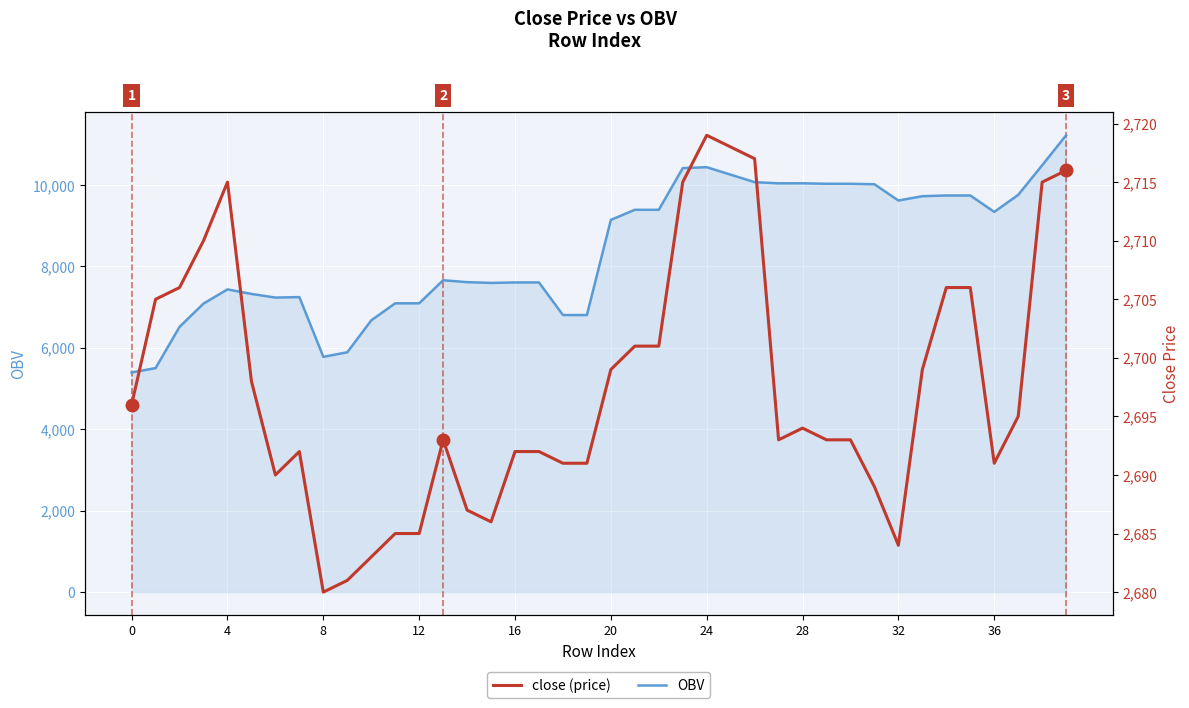

The close (price) series shows 647.1 at 36. True or false?

False